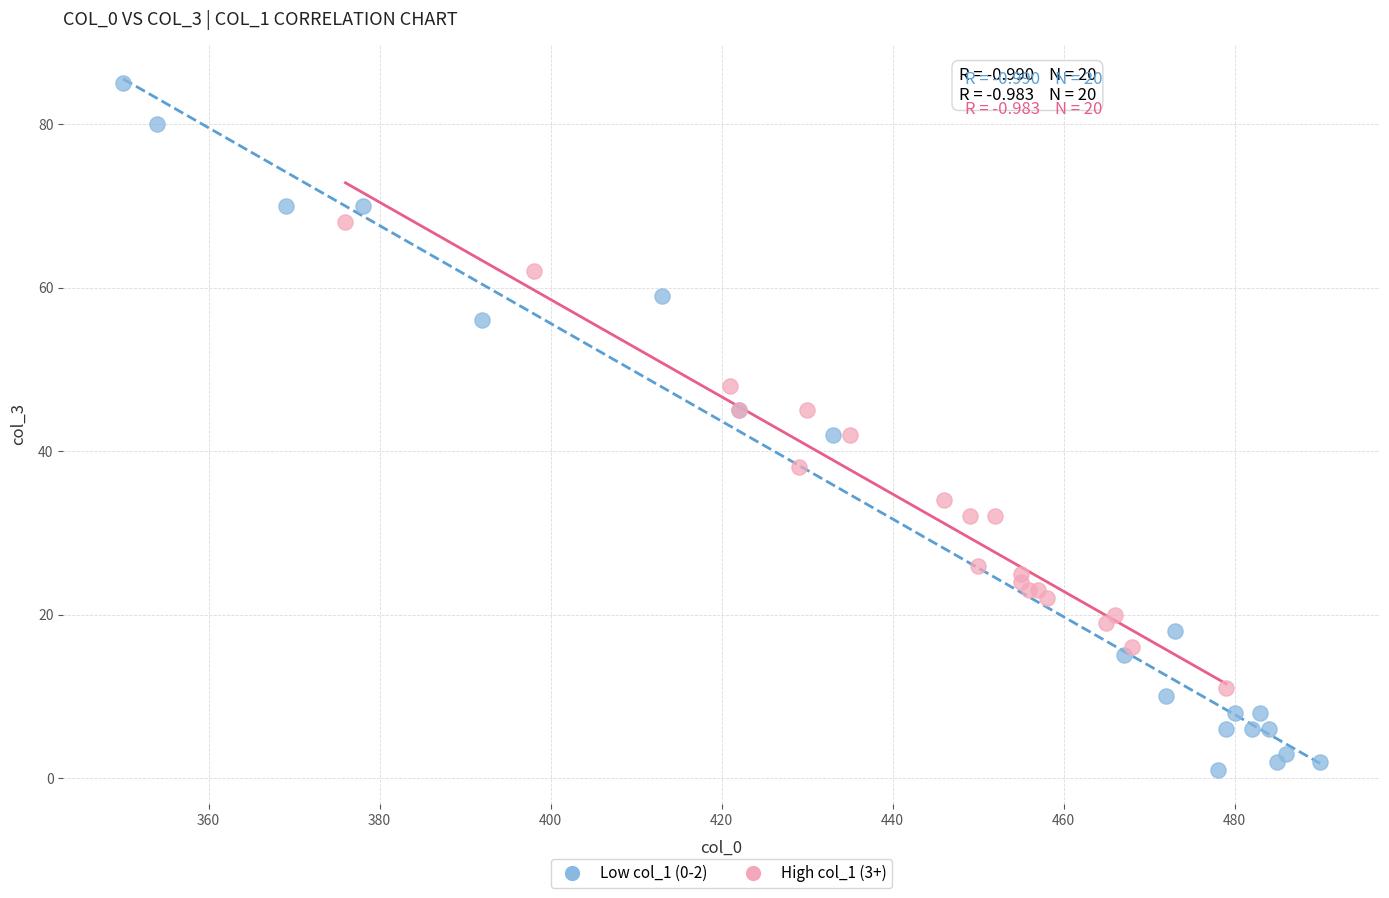

Which series reaches the maximum Y coordinate?

Low col_1 (0-2)